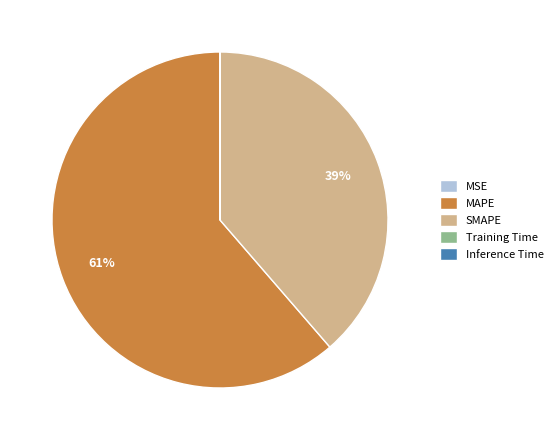

Does any single category account for the majority?

Yes